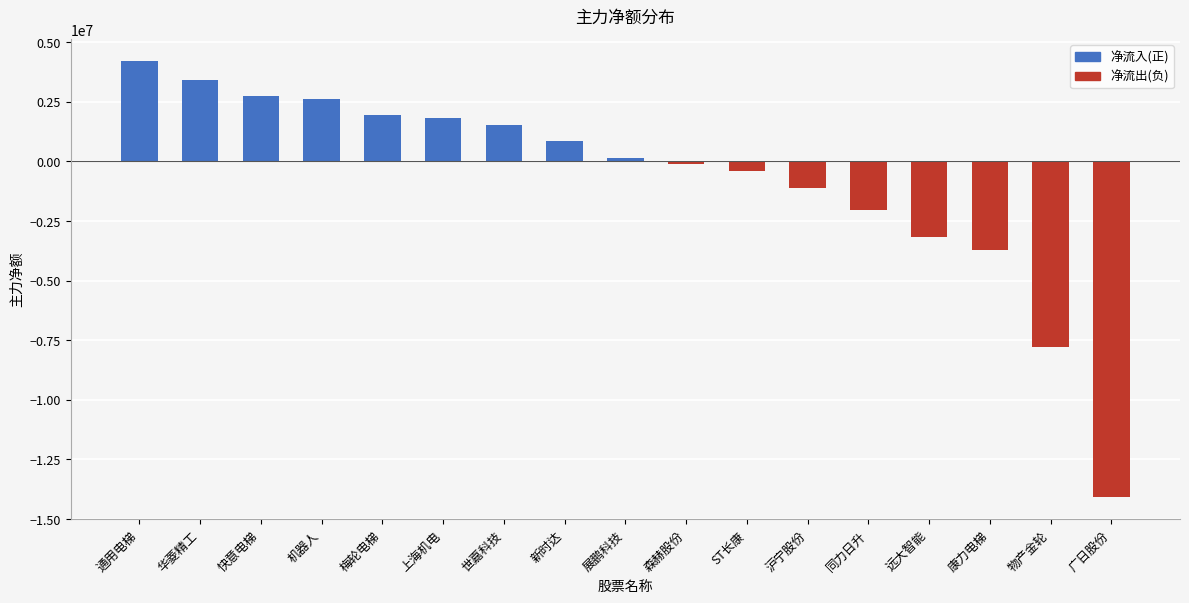

Is it true that the value at 广日股份 is -14094655?

True